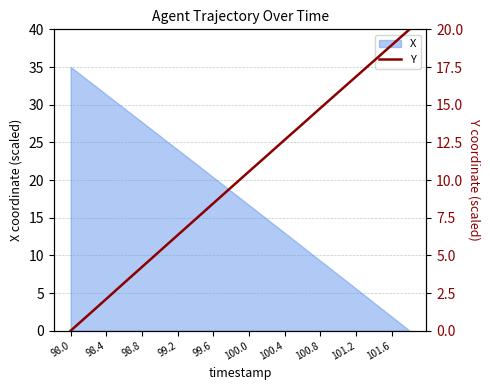

What is the greatest value displayed?

20.0